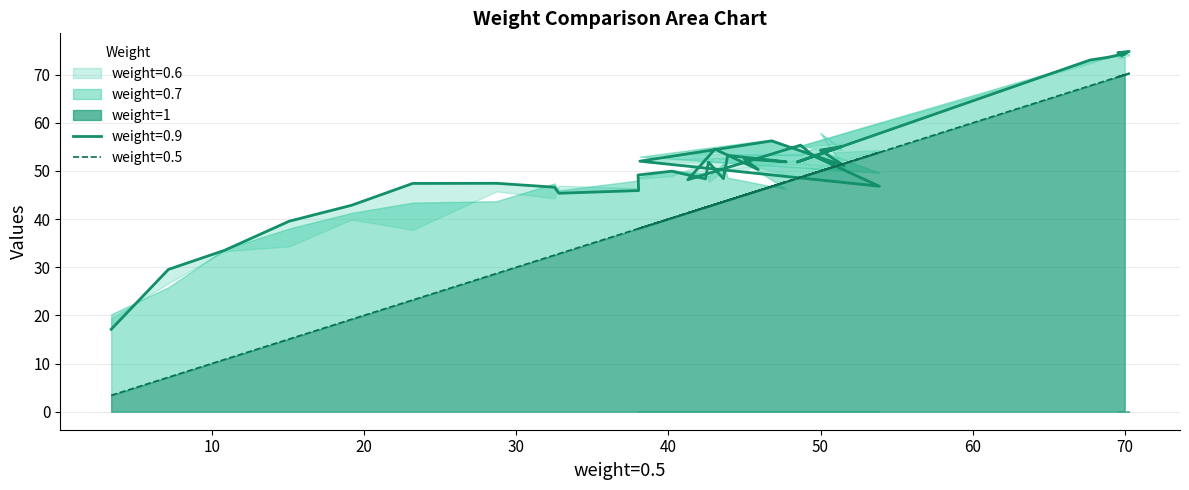

What is the approximate value of weight=1 at 23.21?

23.2